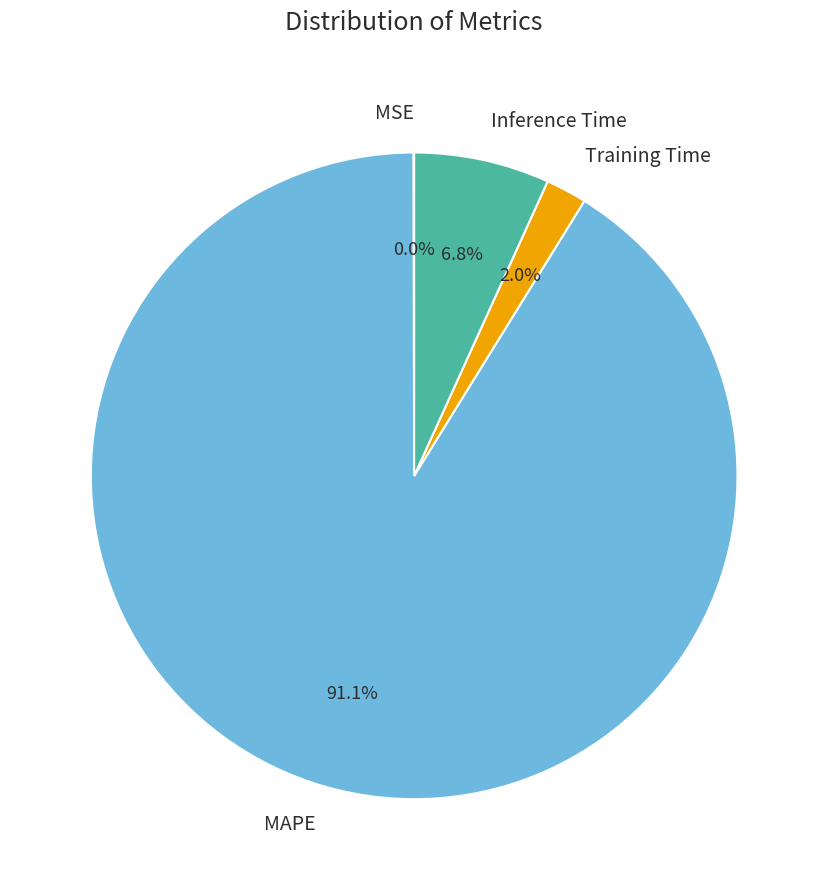

To the nearest percent, what is the difference between the largest and smallest slice percentages?

91%